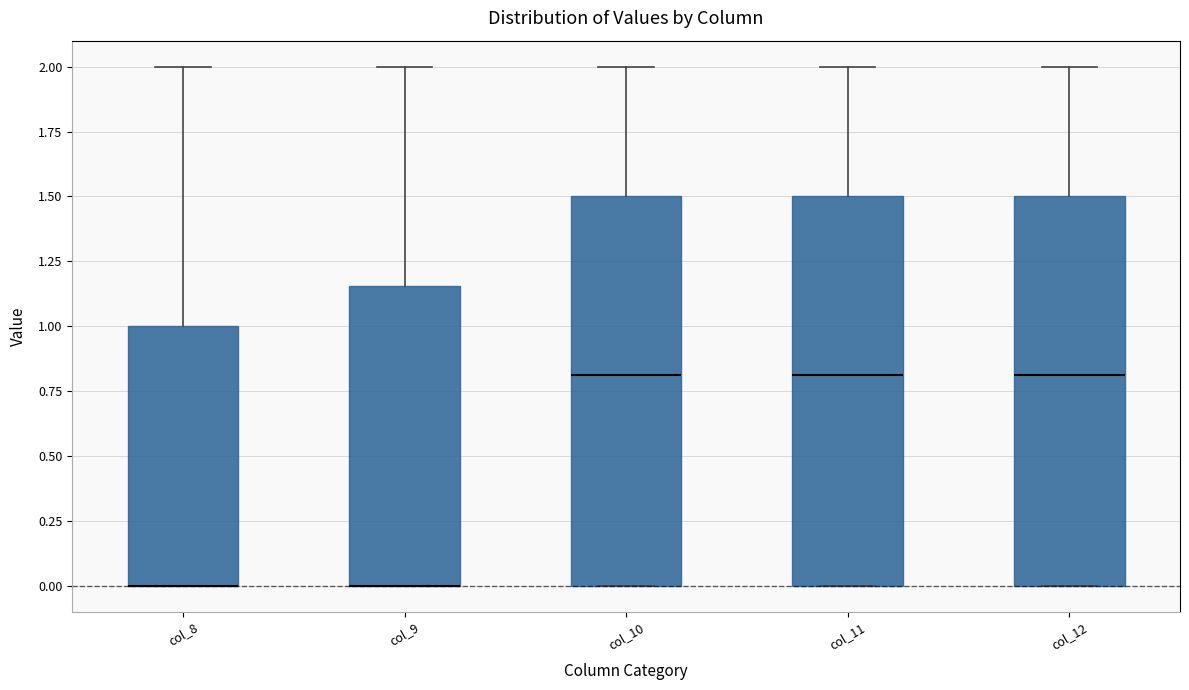

Reading left to right, transcribe this box plot: for each box, give where its median line is, the range the box spans, and where its two whiskers end, as read against the y-axis. The values are not printed on the chart, so give them approximately, as read against the axis.

col_8: median 0.00 (drawn on the box's lower edge), box 0.00 to 1.00, whiskers 0.00 to 2.00
col_9: median 0.00 (drawn on the box's lower edge), box 0.00 to 1.15, whiskers 0.00 to 2.00
col_10: median 0.80, box 0.00 to 1.50, whiskers 0.00 to 2.00
col_11: median 0.80, box 0.00 to 1.50, whiskers 0.00 to 2.00
col_12: median 0.80, box 0.00 to 1.50, whiskers 0.00 to 2.00